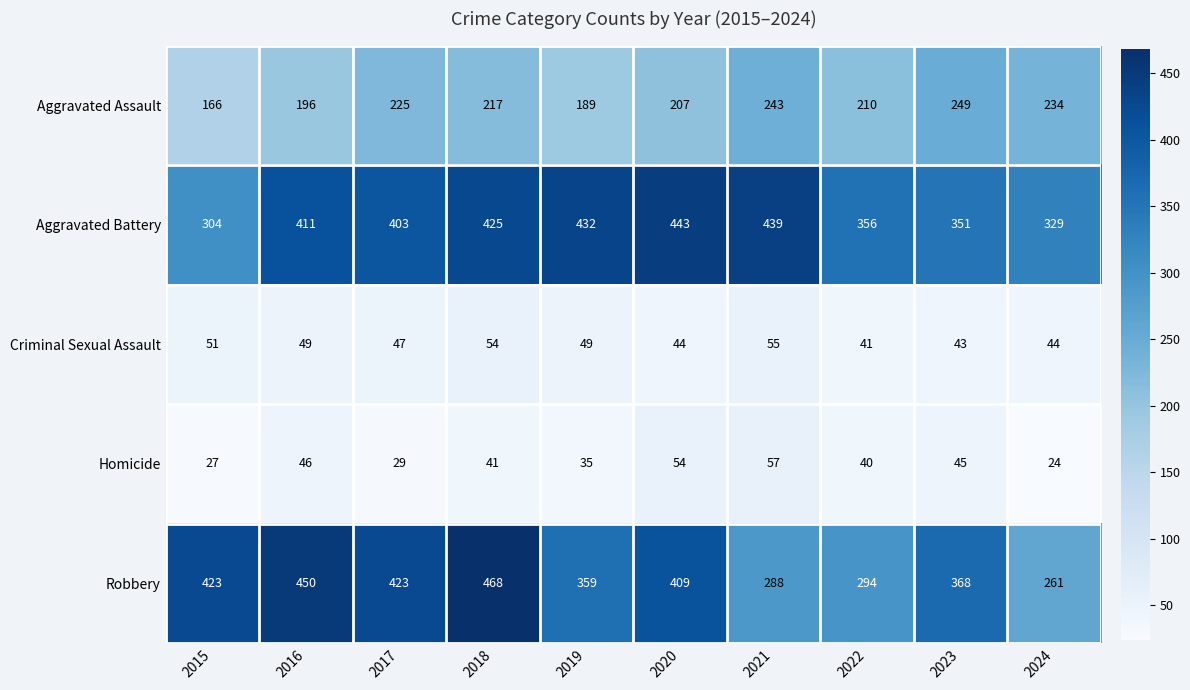

What is the greatest value displayed?

468